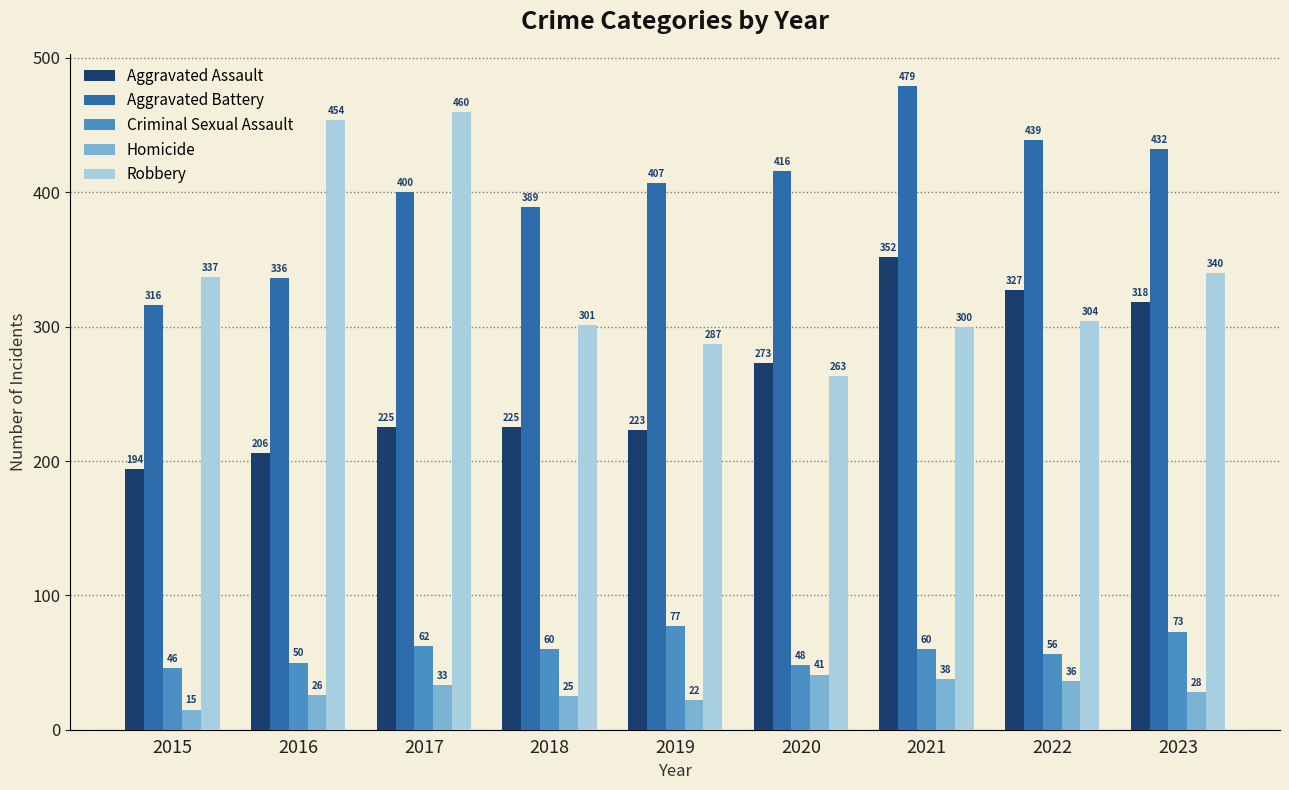

What are all the series names shown in the legend?

Aggravated Assault, Aggravated Battery, Criminal Sexual Assault, Homicide, Robbery